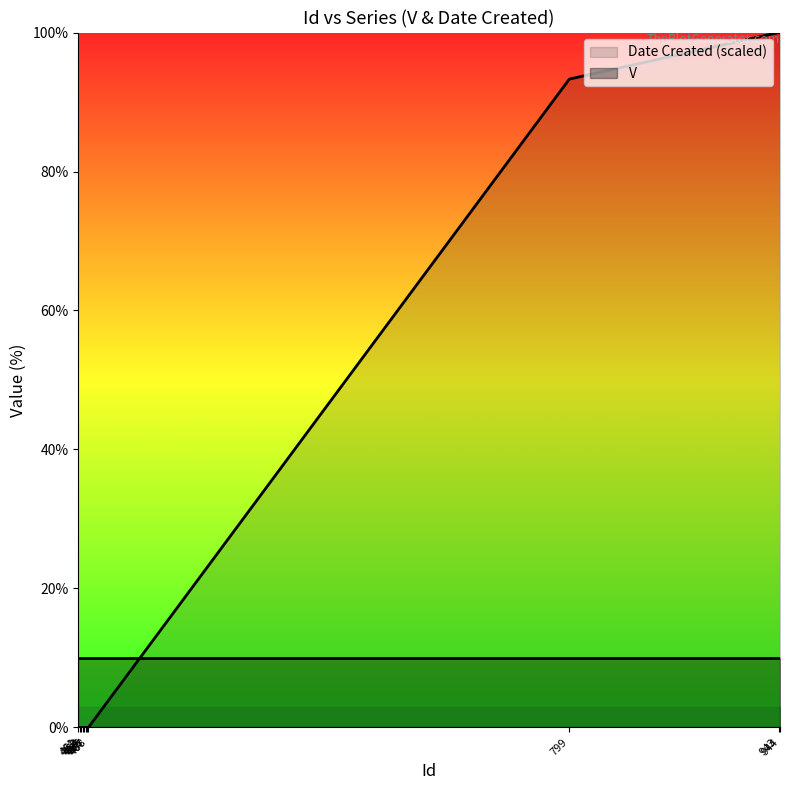

True or false: there are more than 1 points higher than both neighbors.

False